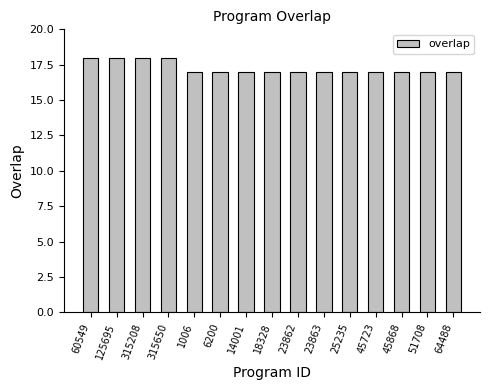

What is the label of the 7th bar from the right?

23862